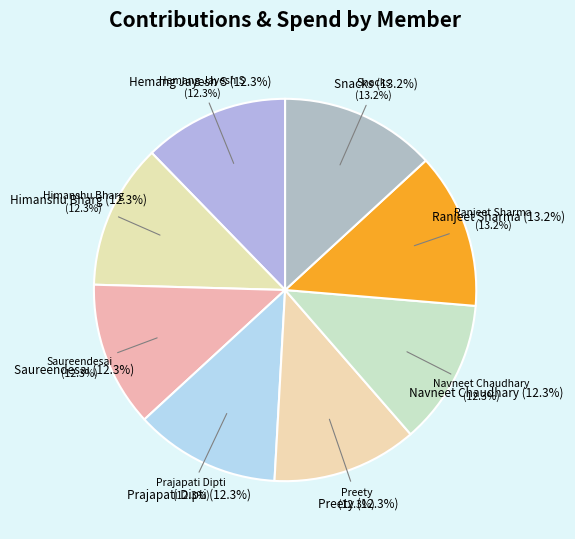

How many segments does this pie chart have?

8